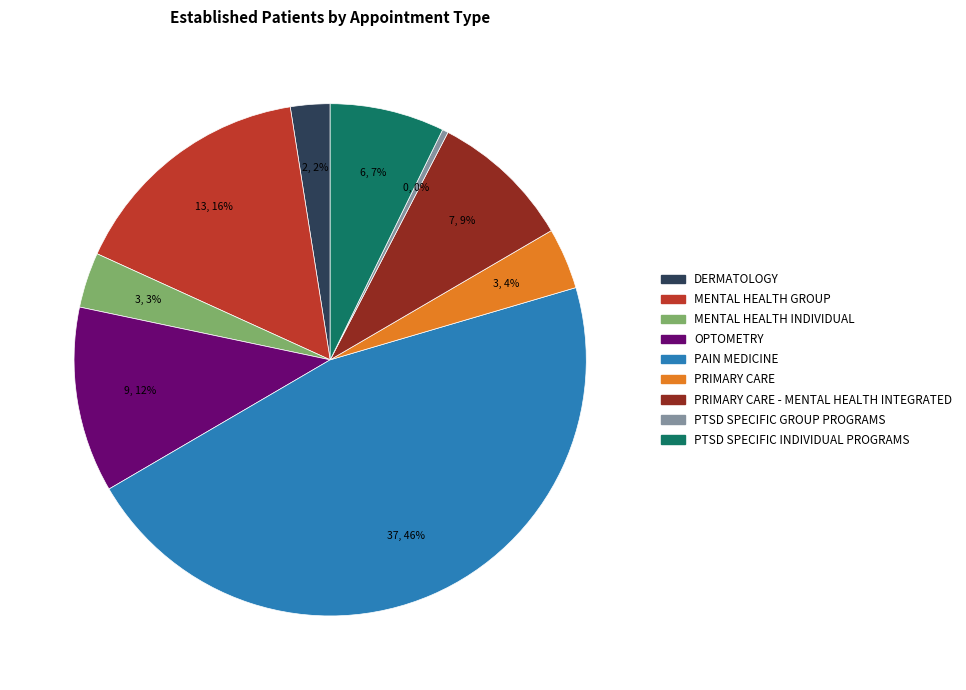

To the nearest percent, what is the difference between the largest and smallest slice percentages?

46%